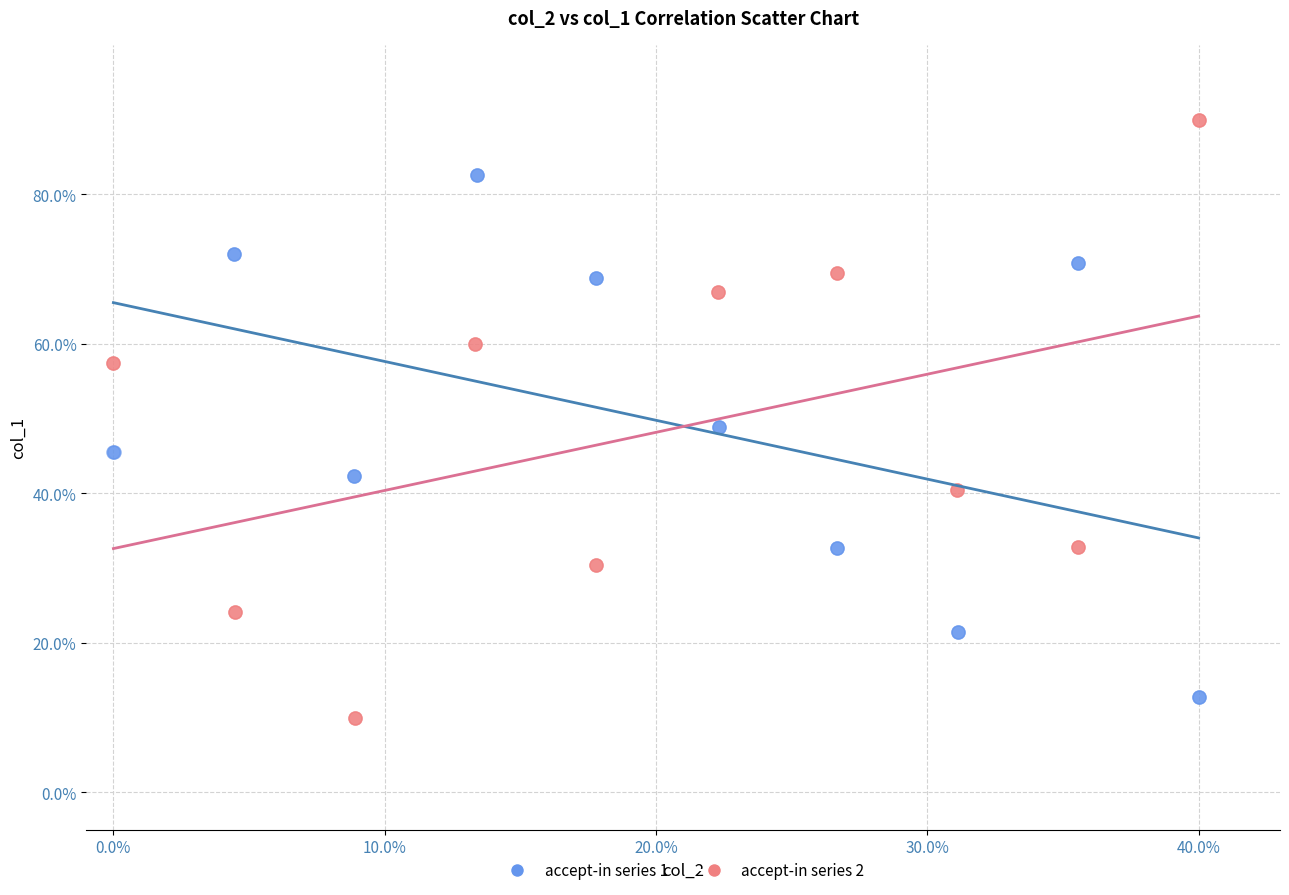

What are all the series names shown in the legend?

accept-in series 1, accept-in series 2